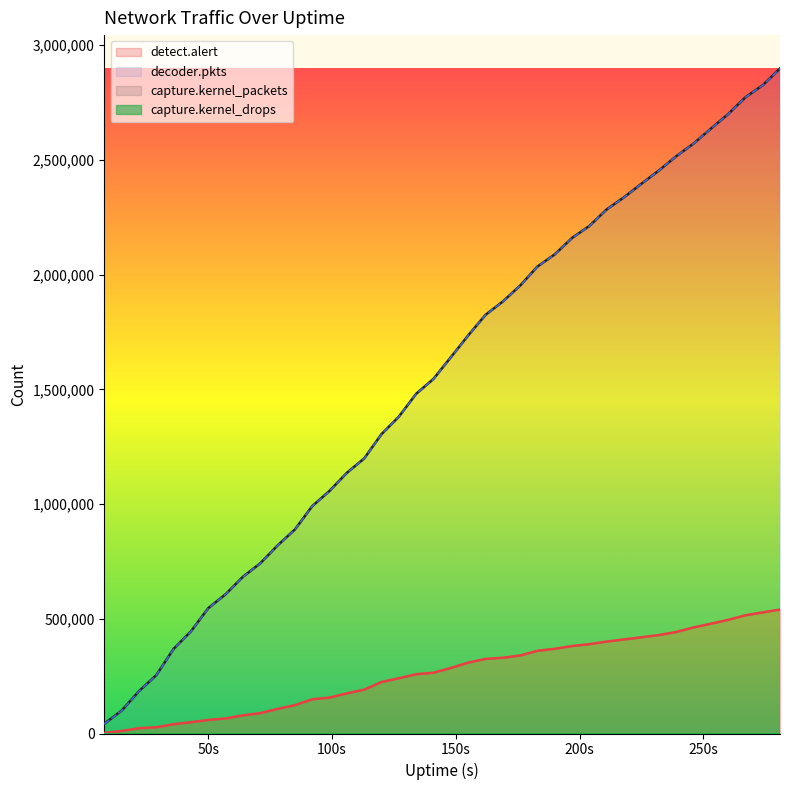

Which label corresponds to the largest value in the chart?

281